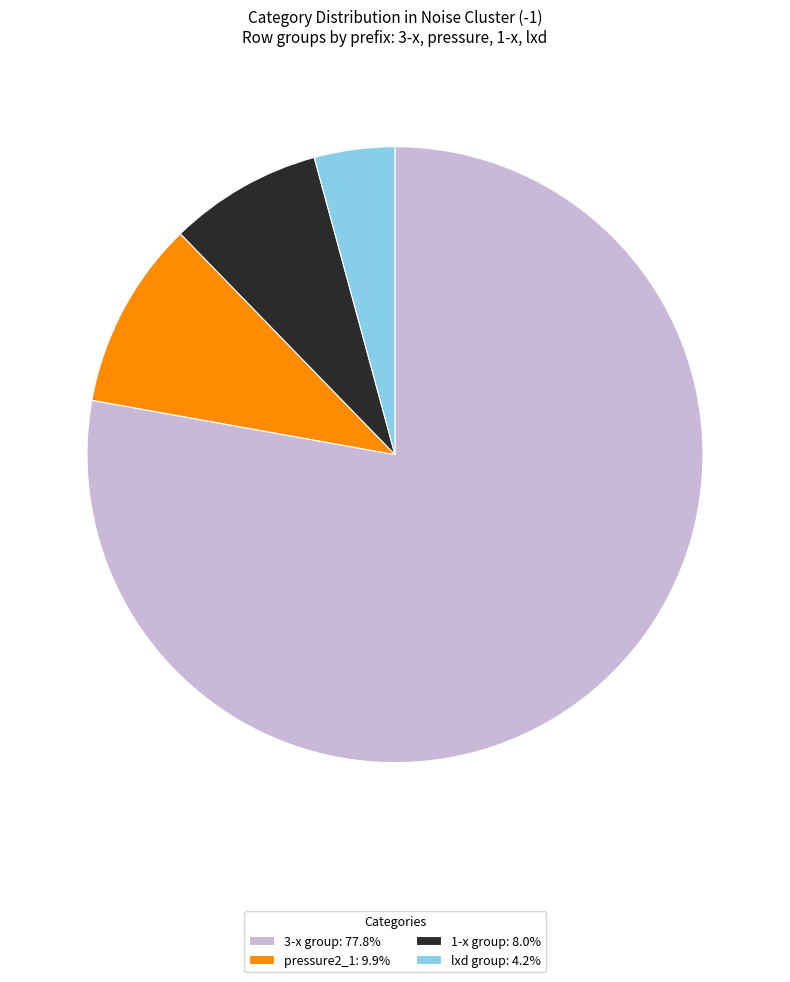

Combined, do 3-x group: 77.8% and pressure2_1: 9.9% account for over 50%?

Yes